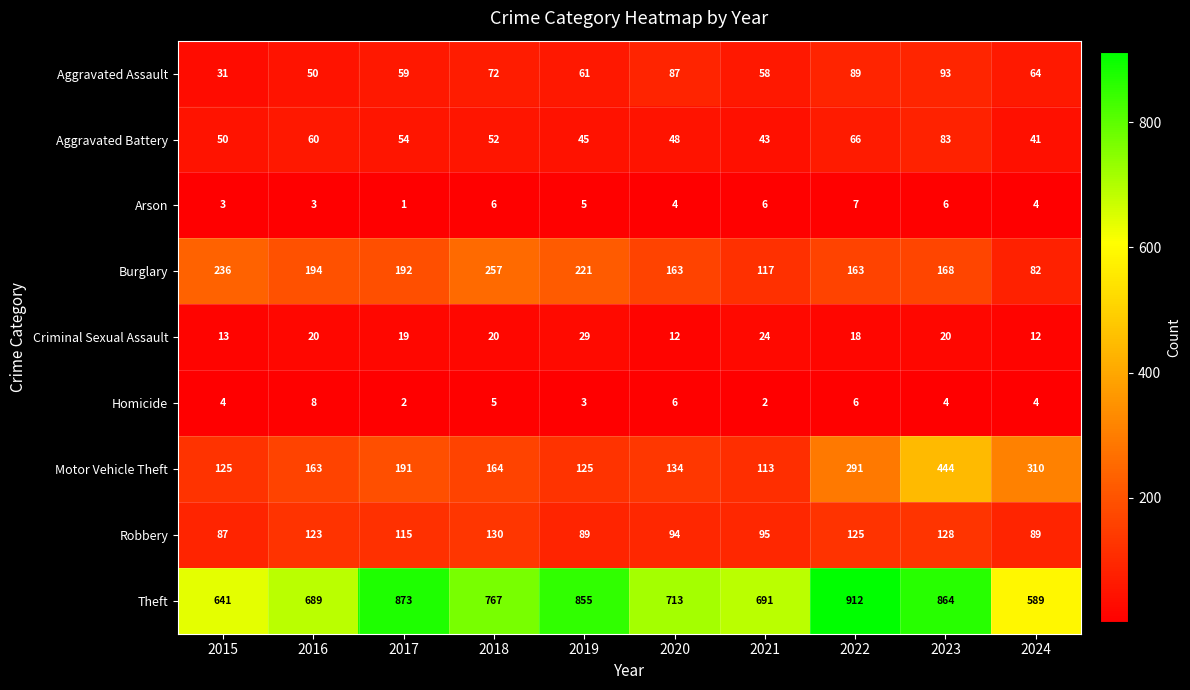

What is the greatest value displayed?

912